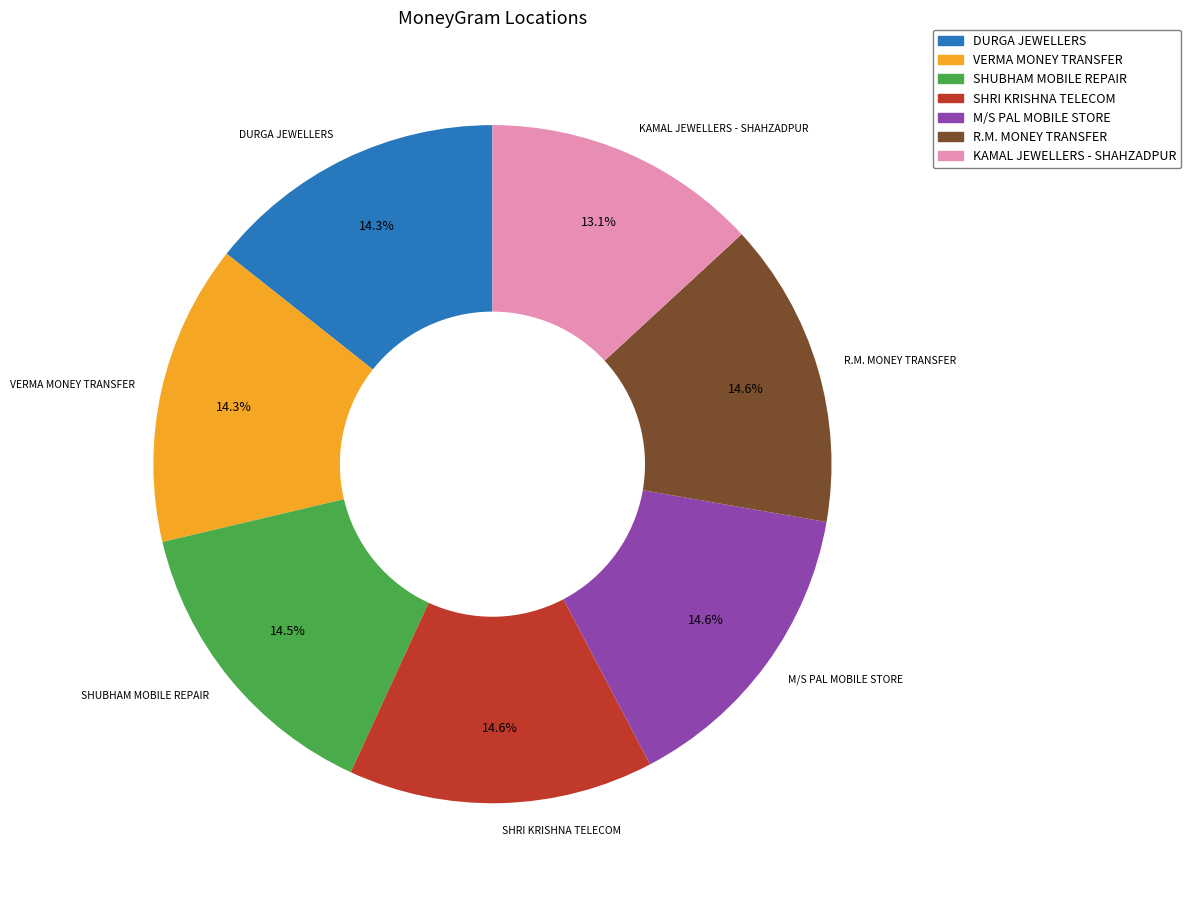

Which slice is the smallest?

KAMAL JEWELLERS - SHAHZADPUR